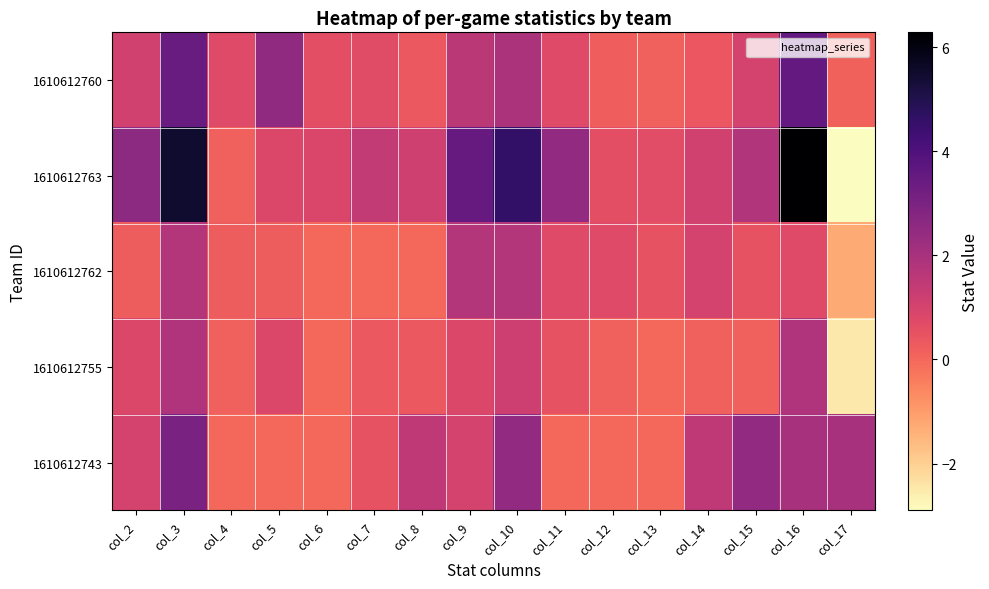

What is the spread (max minus min) of values at col_17?

4.9